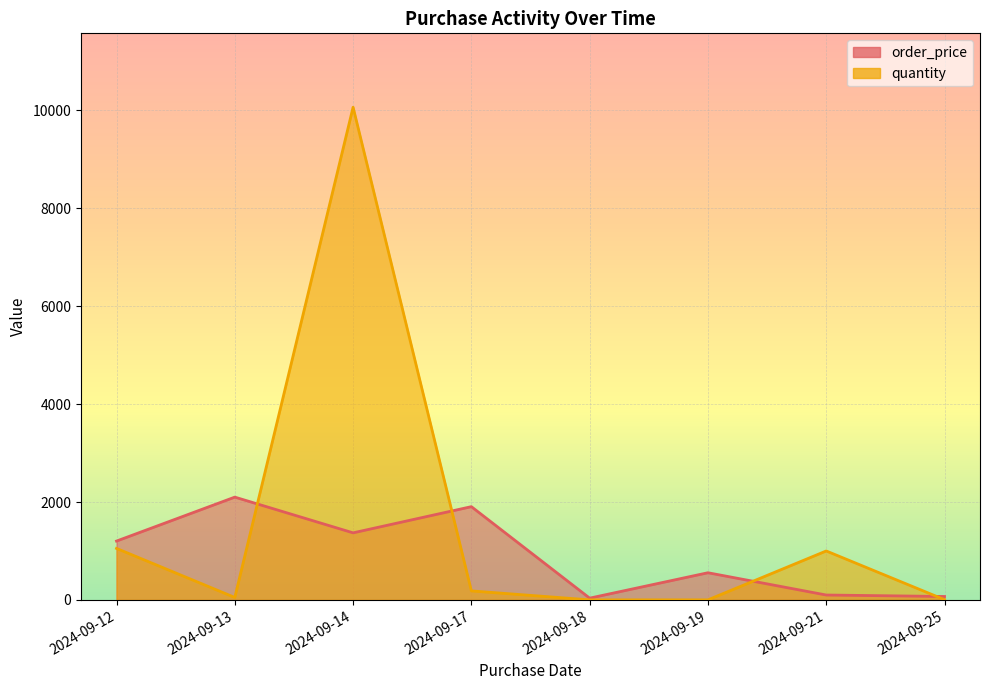

How many lines are shown in the chart?

2